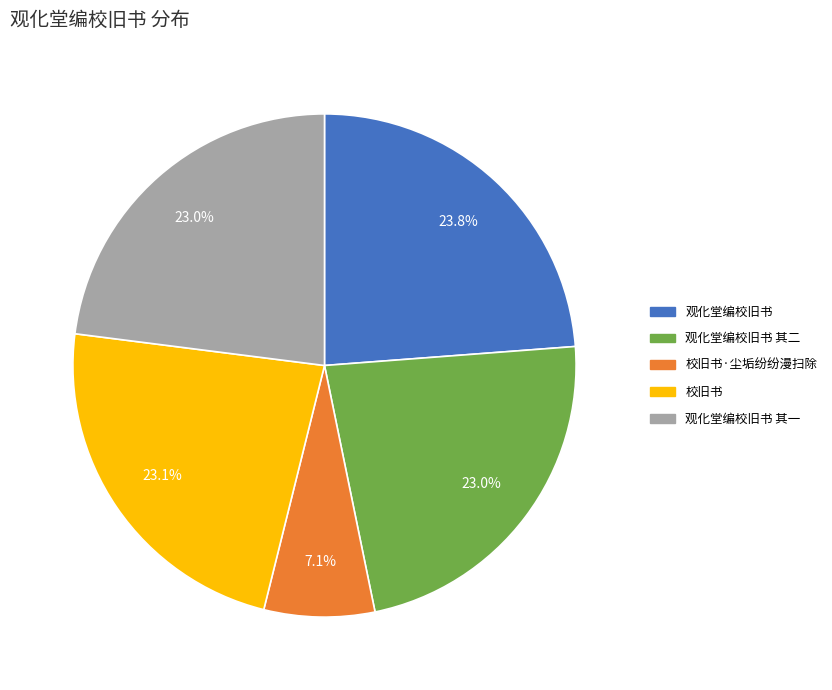

To the nearest percent, what portion does 校旧书·尘垢纷纷漫扫除 represent?

7%